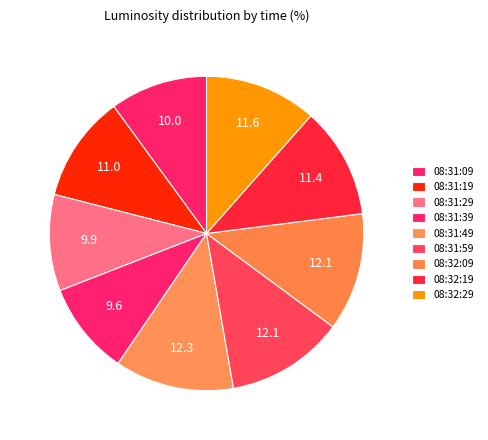

Which category has the biggest portion of the pie?

08:31:49